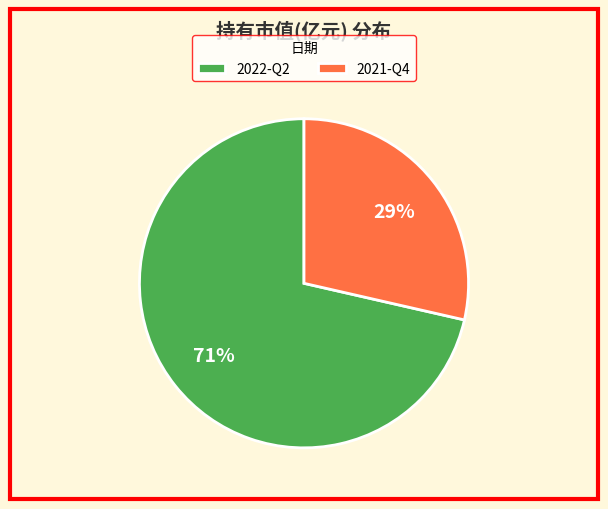

How many slices are in this pie chart?

2